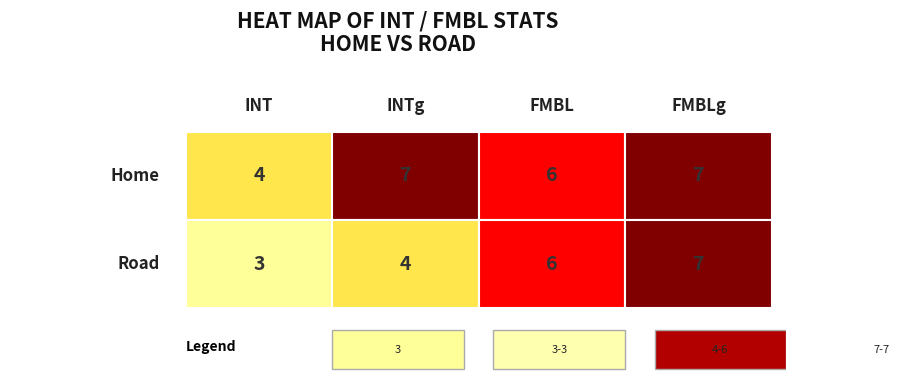

How many values in the Home series are below 7?

2